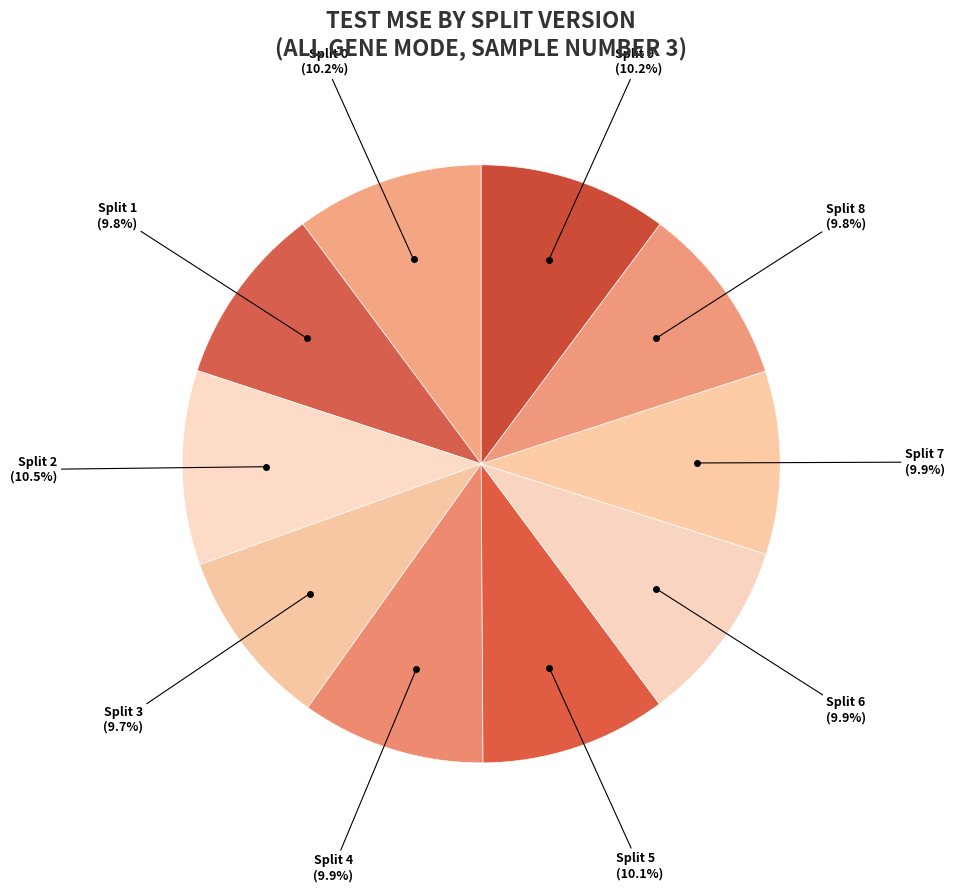

How many slices are in this pie chart?

10